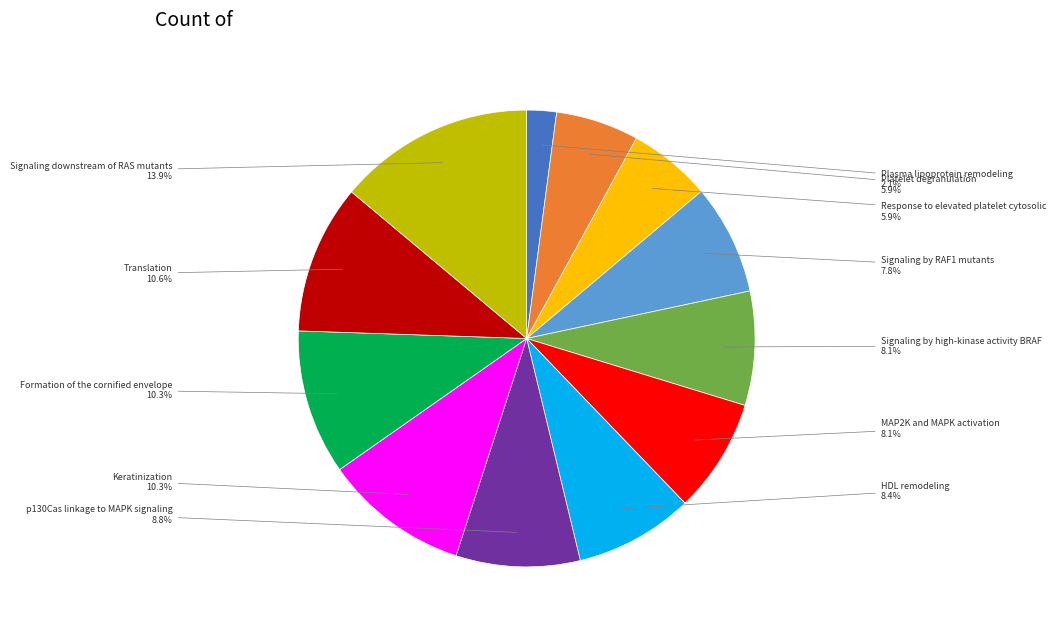

Is there any slice that represents more than half of the pie?

No